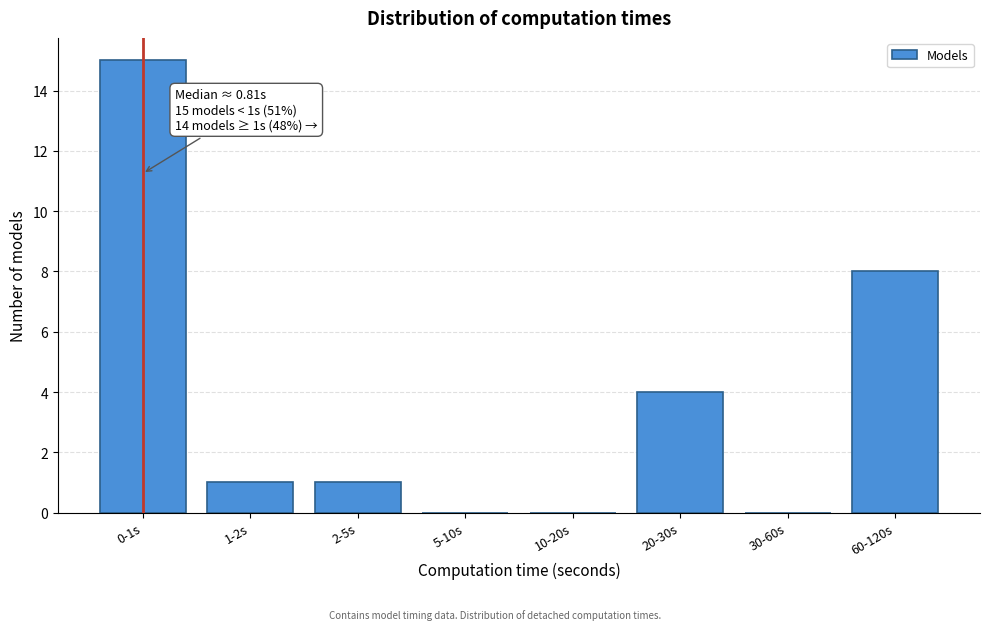

Reading right to left, list all the values displayed in this chart.

60-120s=8	30-60s=0	20-30s=4	10-20s=0	5-10s=0	2-5s=1	1-2s=1	0-1s=15